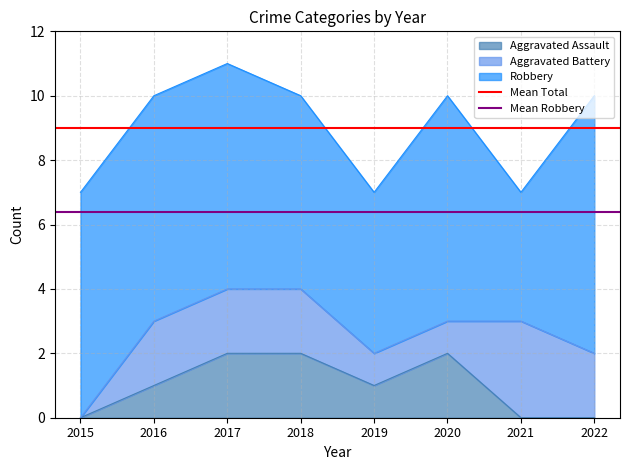

Where is Mean Robbery nearest to the value 6?

2015